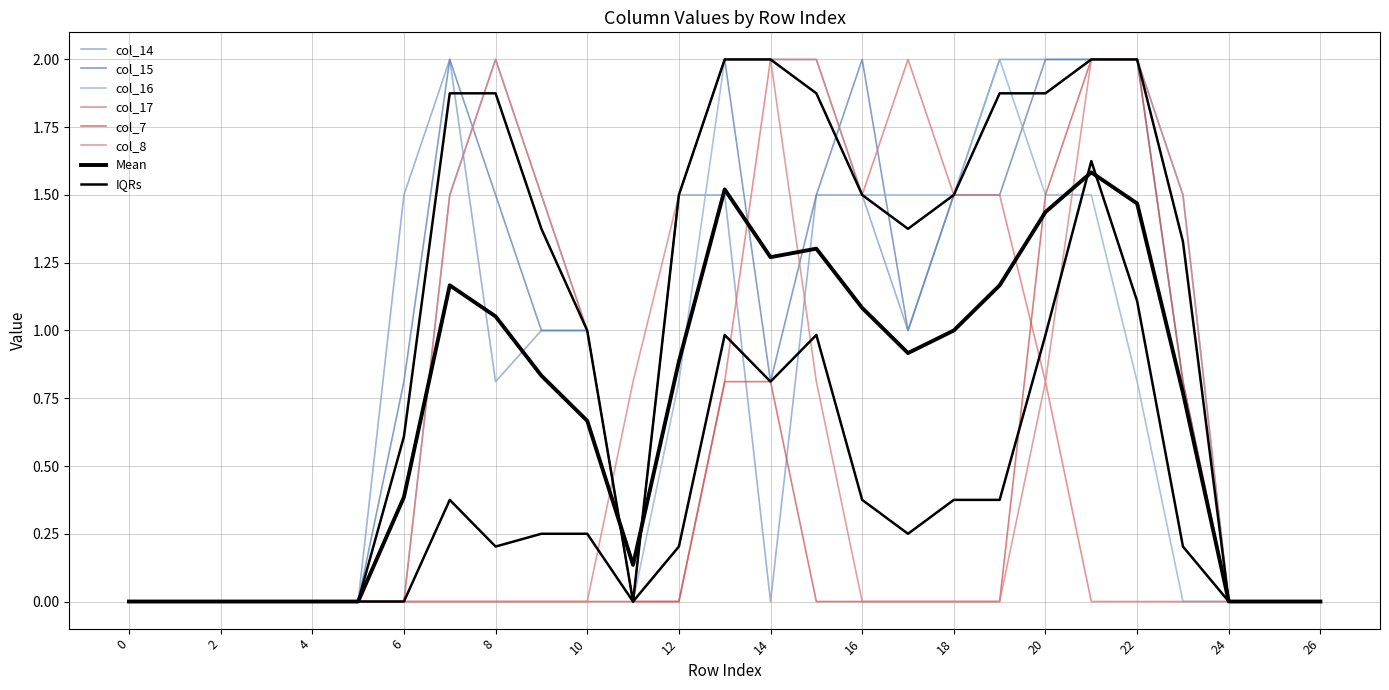

Does the chart display data point markers on the line(s)?

No